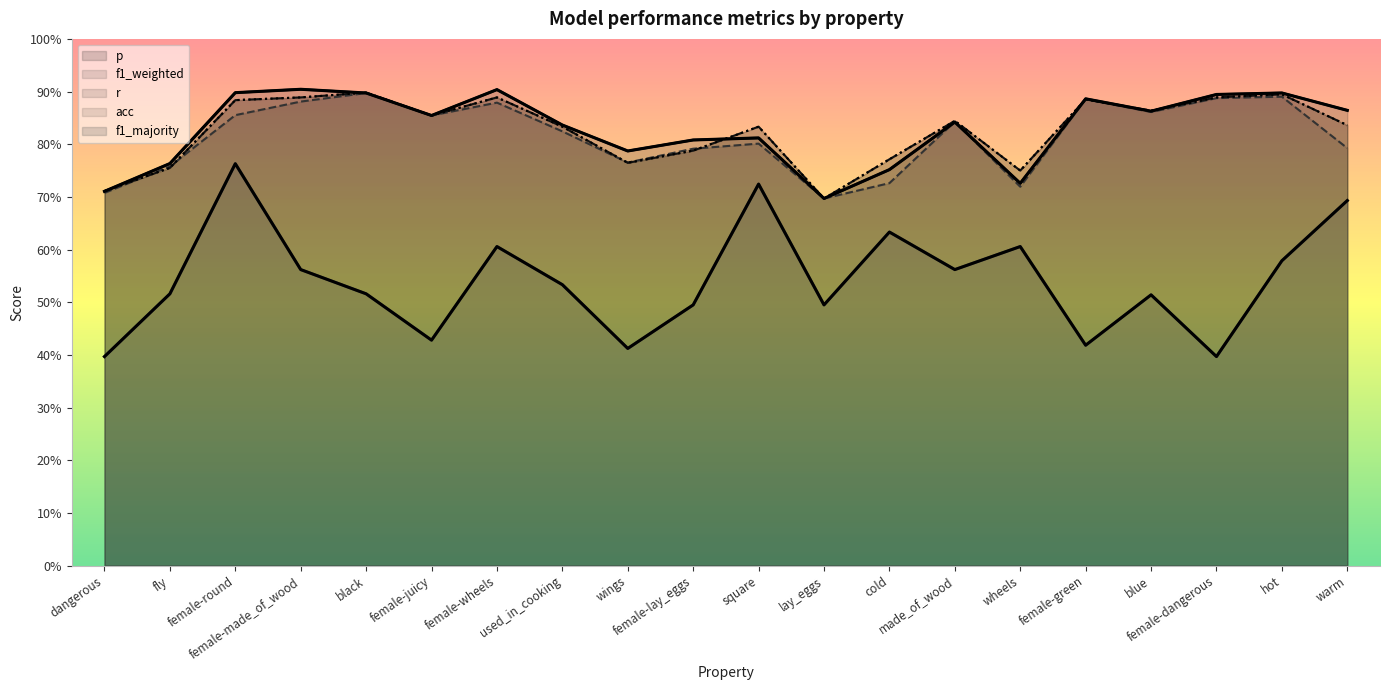

True or false: f1_majority has a value of 0.5 at lay_eggs.

True